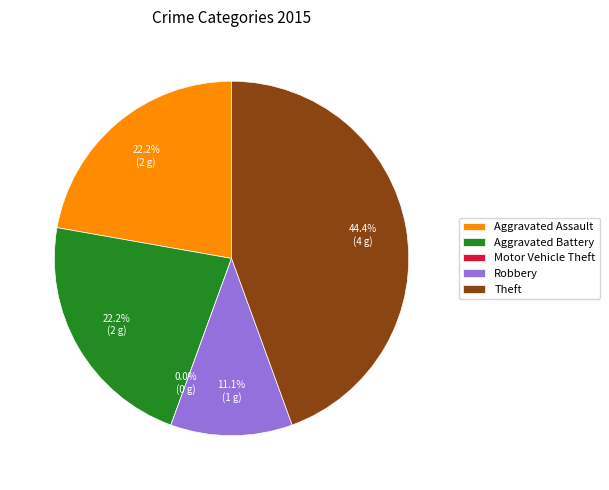

What is the ratio of the value at Theft to the value at Aggravated Battery?

2.0